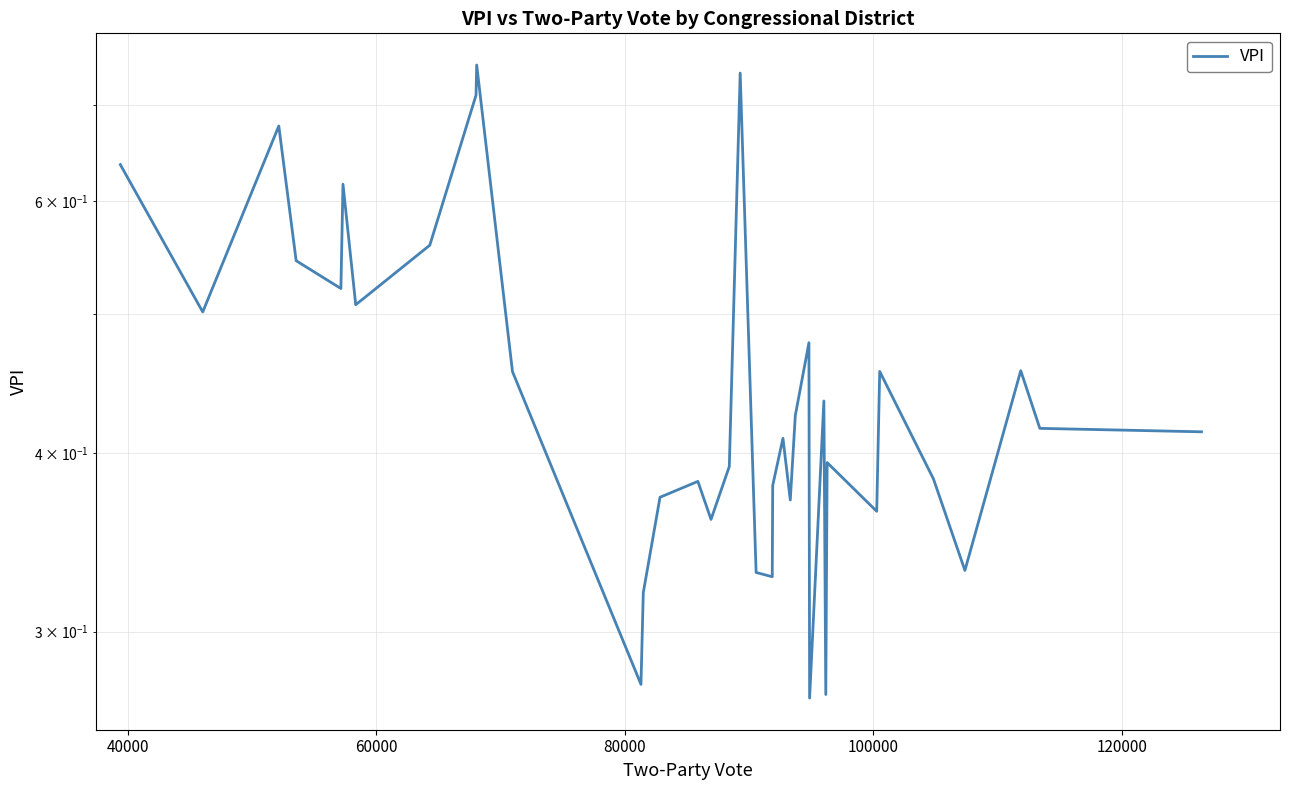

How many points are lower than both their immediate neighbors (excluding endpoints)?

11